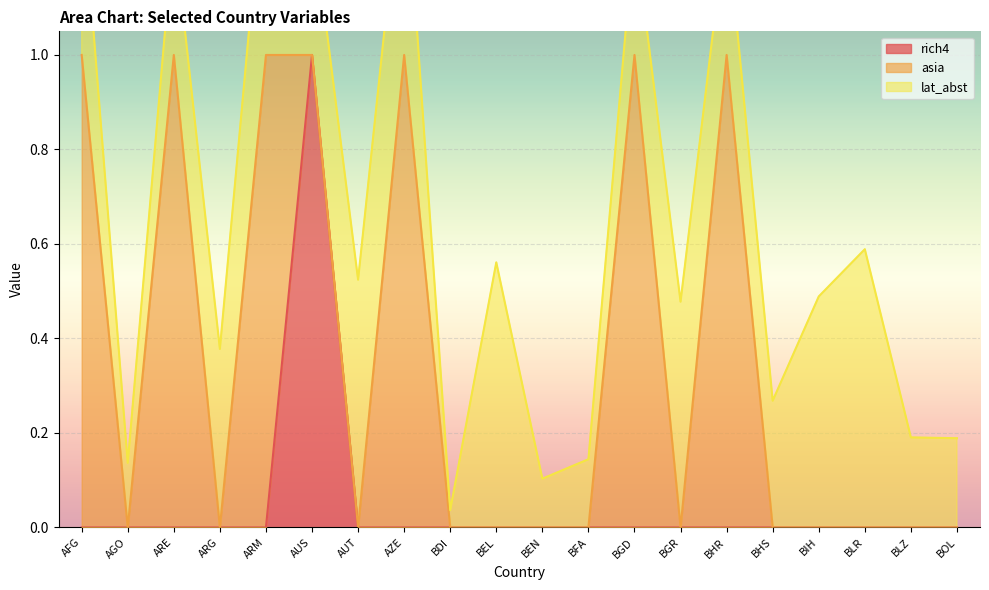

Which series ends up on top after the final intersection of asia and rich4?

rich4